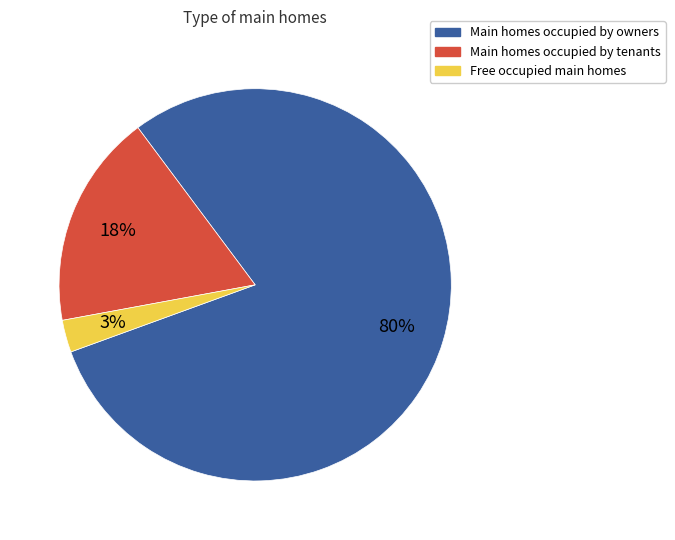

Is there a majority slice in this chart?

Yes